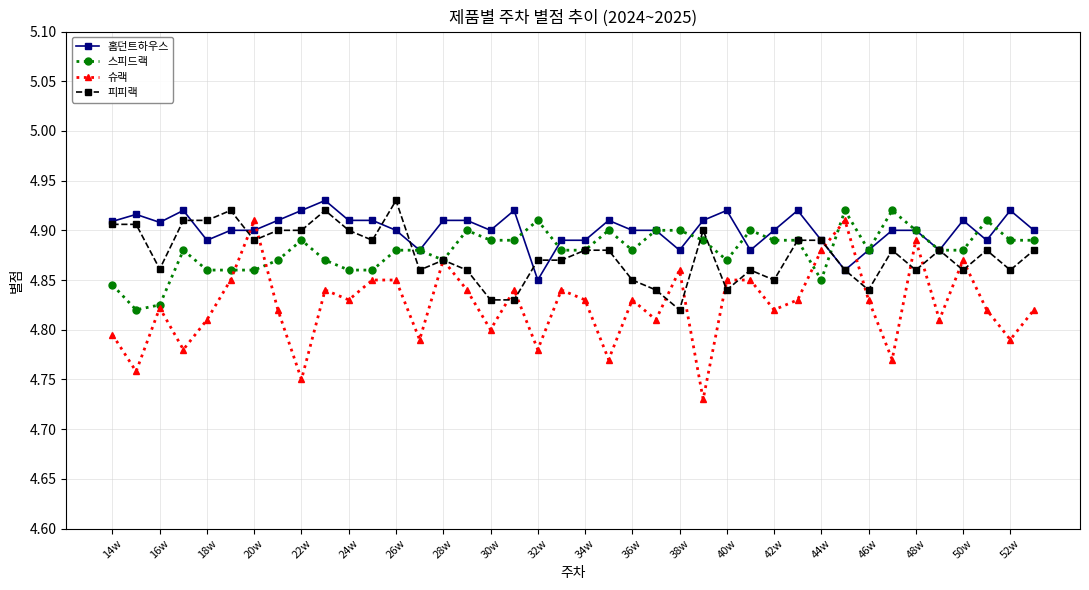

How many 피피랙 values are between 4 and 5?

40